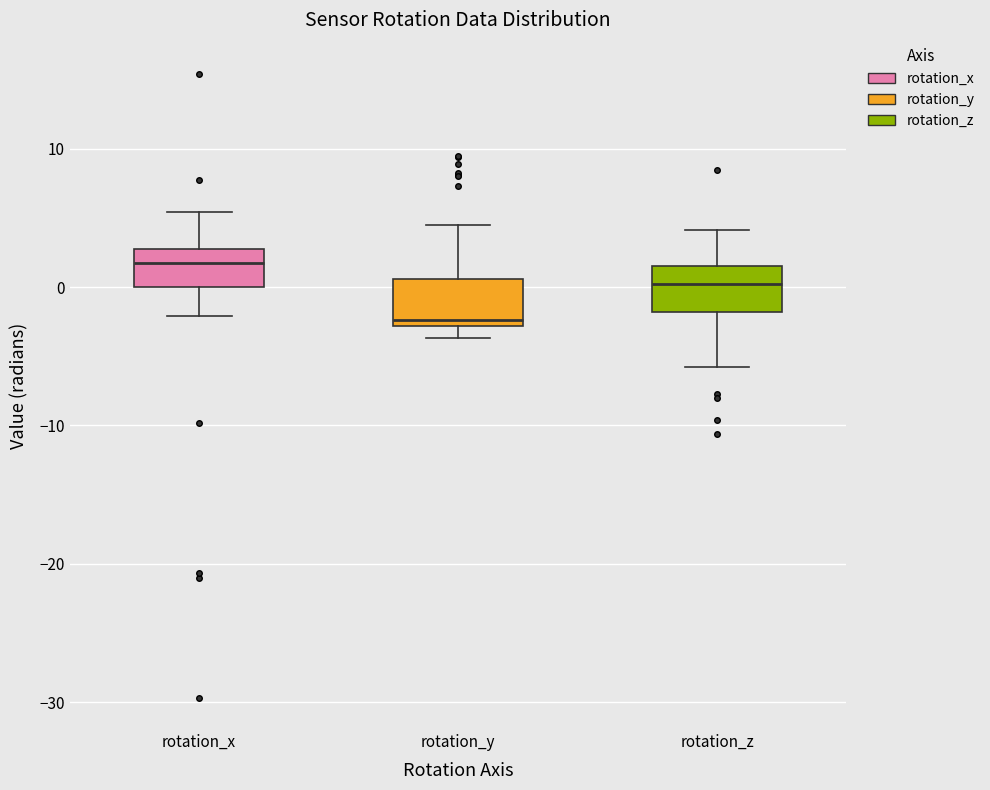

Reading left to right, transcribe this box plot: for each box, give where its median line is, the range the box spans, and where its two whiskers end, as read against the y-axis. The values are not printed on the chart, so give them approximately, as read against the axis.

rotation_x: median 2, box 0 to 3, whiskers -2 to 5
rotation_y: median -2, box -3 to 1, whiskers -4 to 4
rotation_z: median 0, box -2 to 2, whiskers -6 to 4